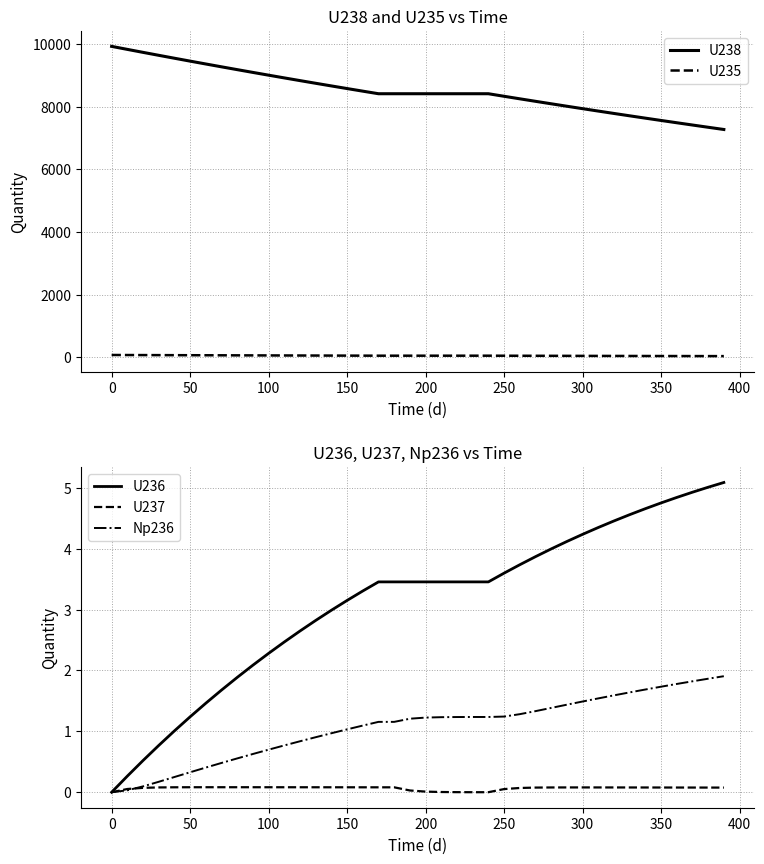

What is the maximum value for Np236?

1.9